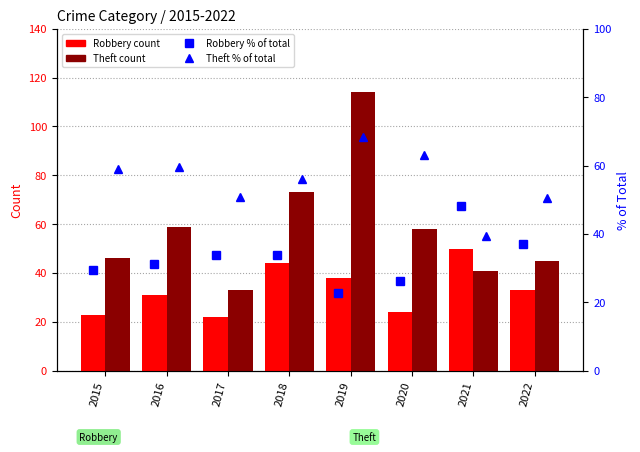

Is it true that Robbery % of total equals 26.1 at 2020?

True